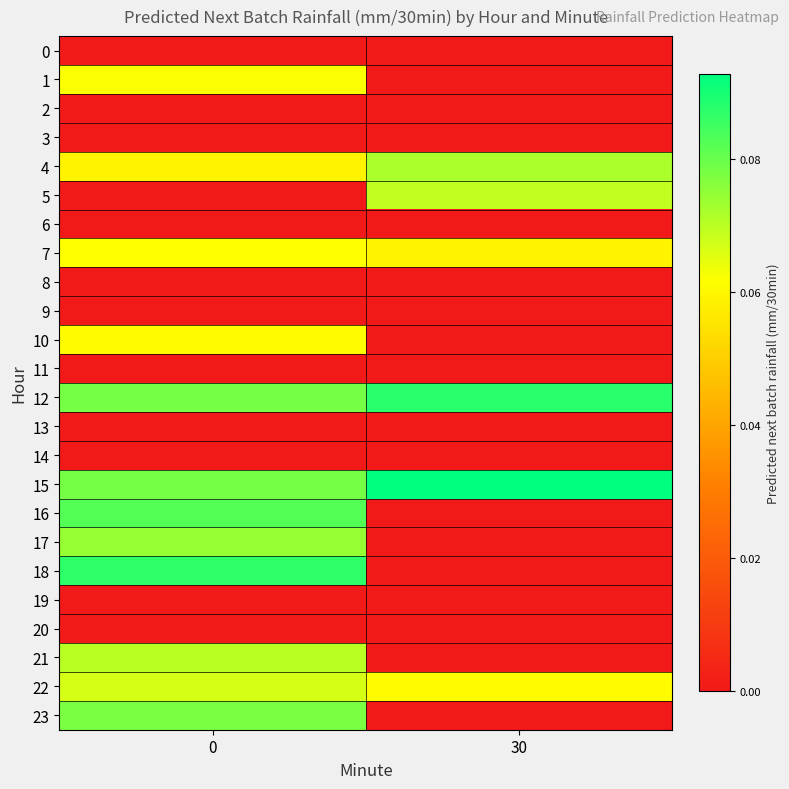

What is the total value across all series at 30?

0.4